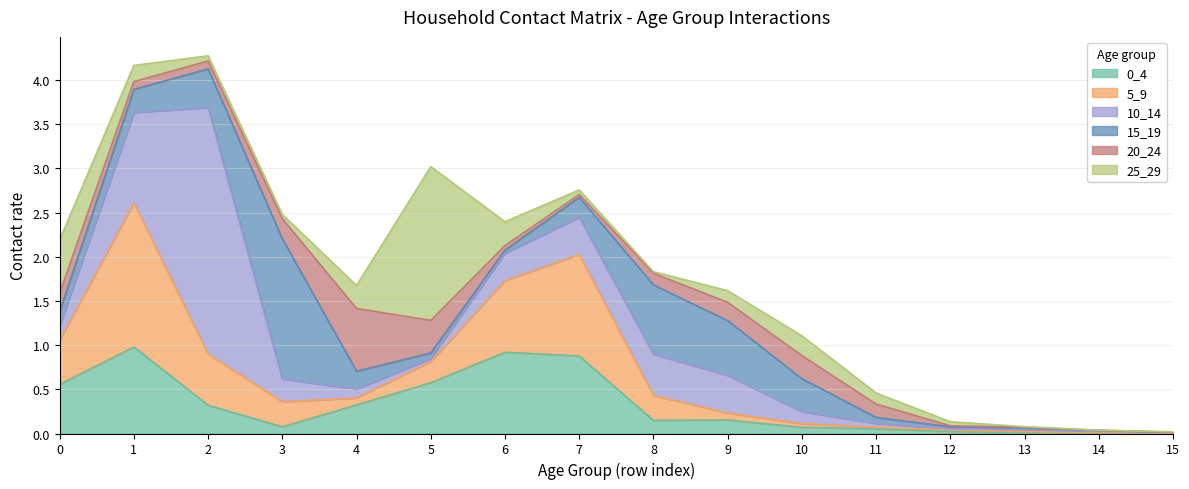

Which series has the largest range (max minus min)?

10_14